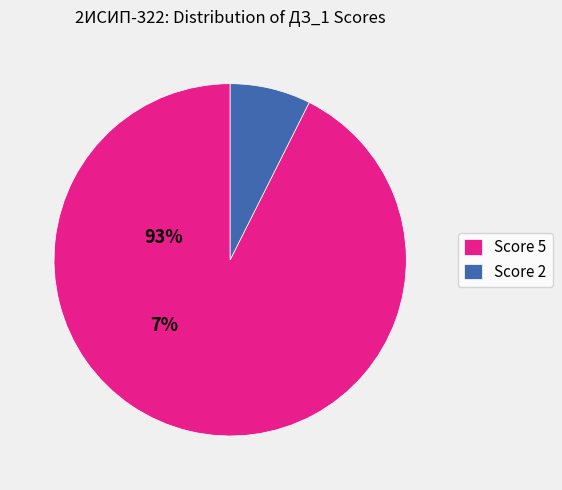

True or false: Score 5 accounts for 93% of the total.

True